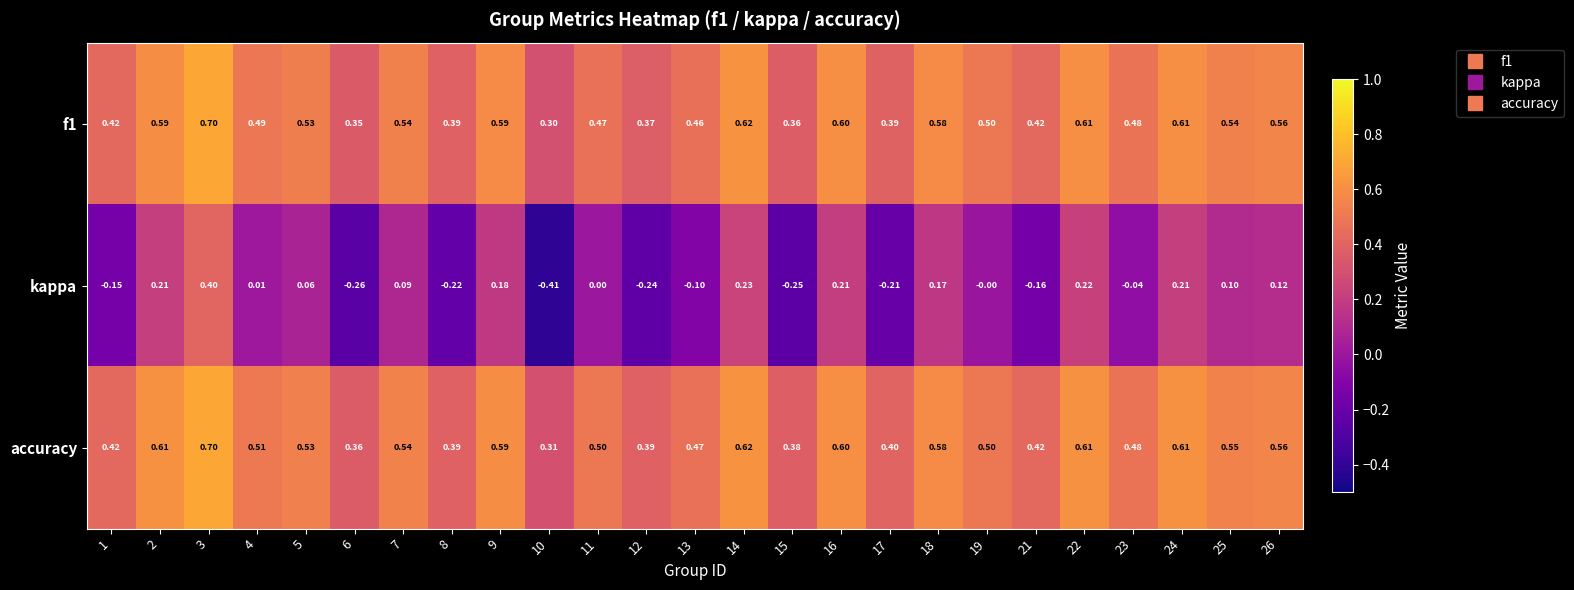

Which series has the largest range (max minus min)?

kappa